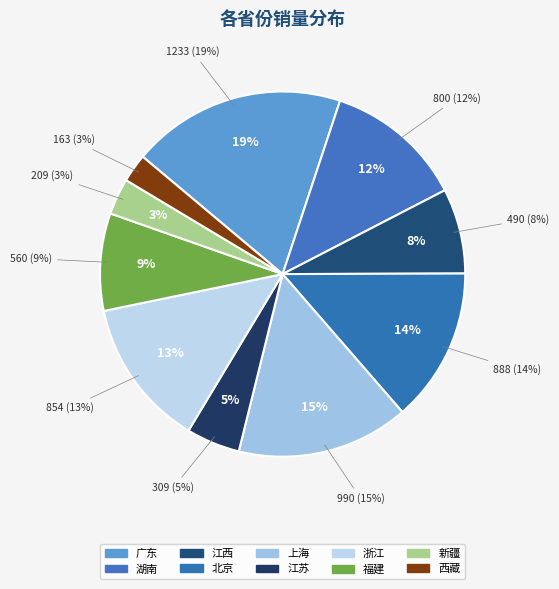

True or false: 福建 accounts for 9% of the total.

True